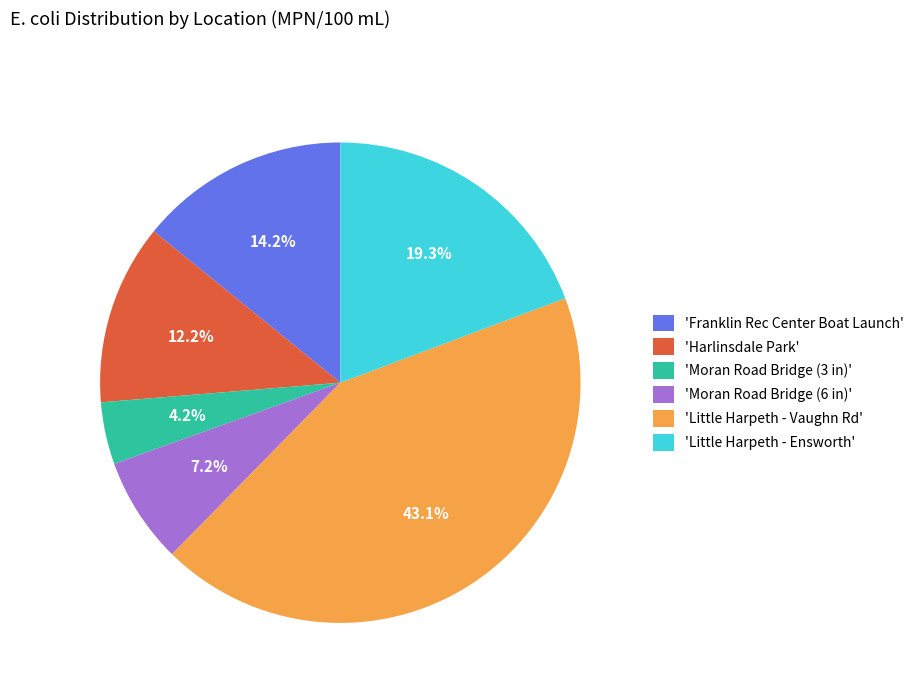

Does any single category account for the majority?

No